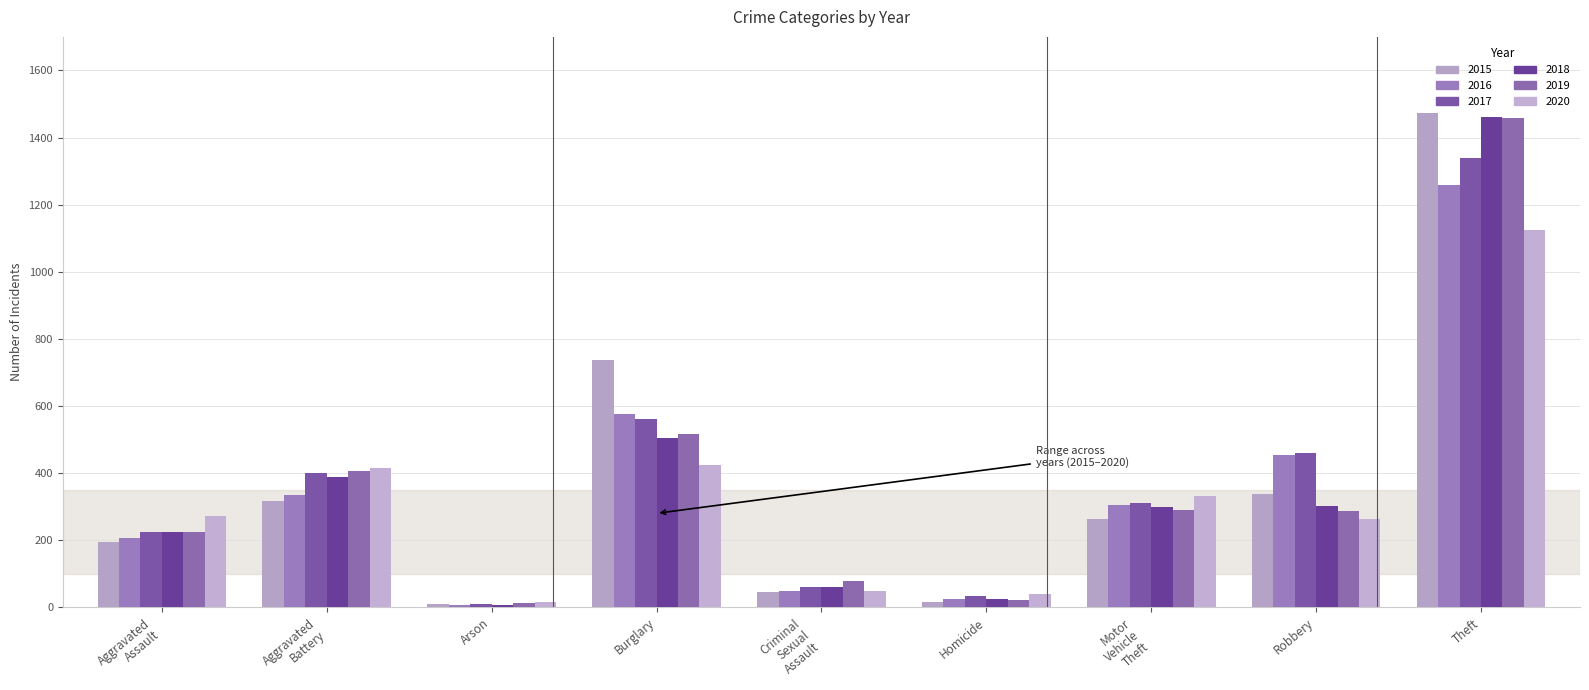

Reading right to left, extract all data points from this chart.

2015: 1474	337	263	15	46	738	9	316	194
2016: 1259	454	304	26	50	576	7	336	206
2017: 1339	460	312	33	61	562	10	400	224
2018: 1461	301	298	25	60	506	7	389	225
2019: 1459	287	290	22	77	517	12	407	223
2020: 1125	263	333	41	48	425	17	416	273